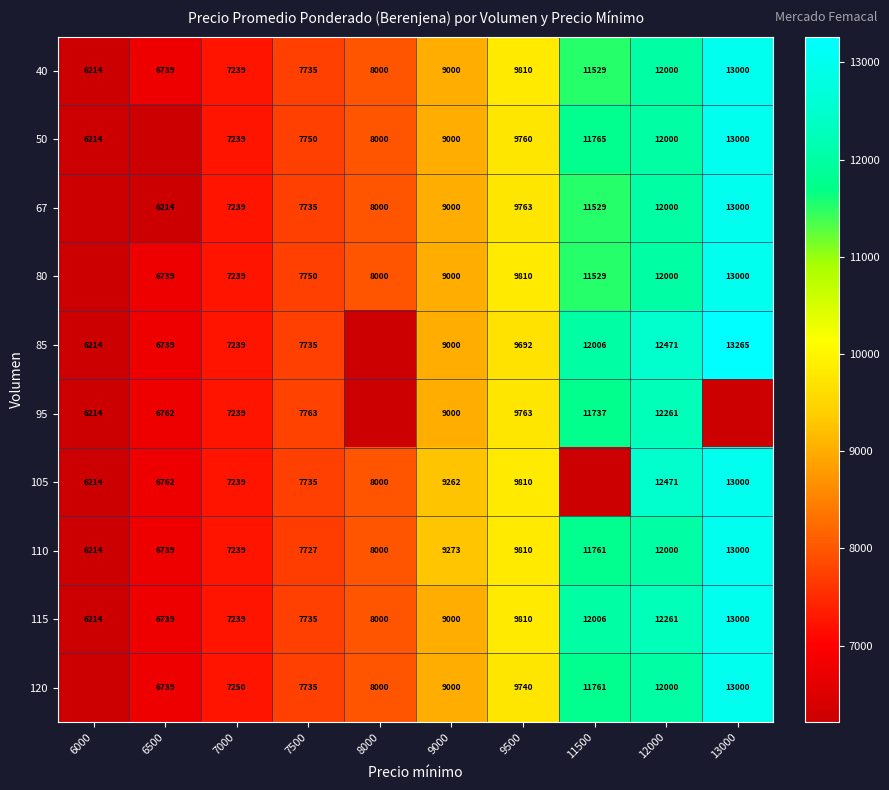

Read the 110 value at 9500.

9810